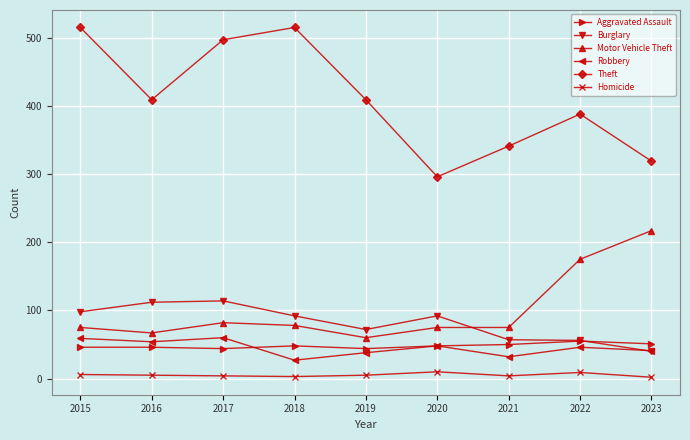

What is the sum of all Robbery values?

405